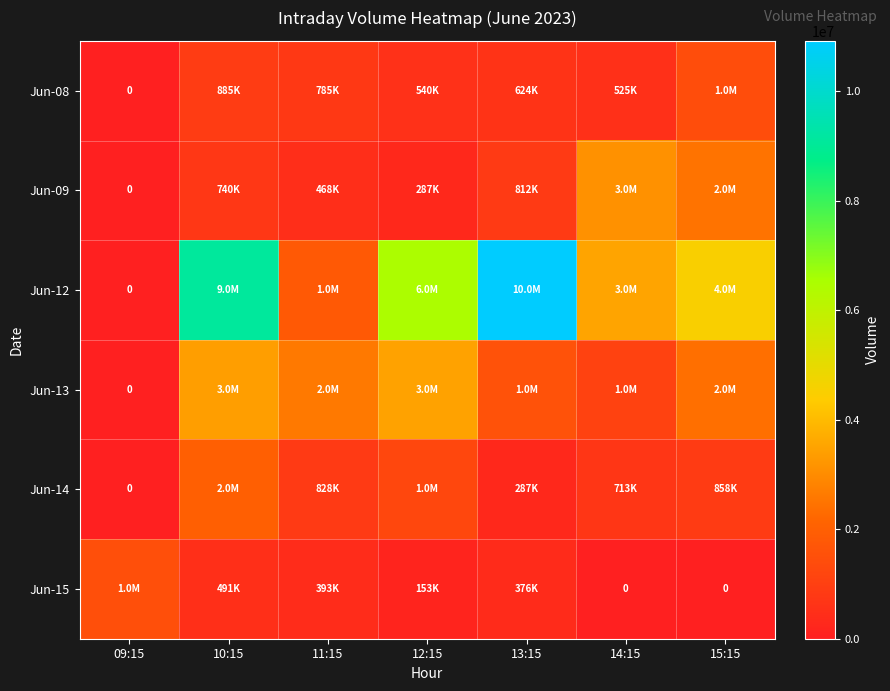

List the series in order of their peak value, highest first.

Jun-12, Jun-13, Jun-09, Jun-14, Jun-15, Jun-08